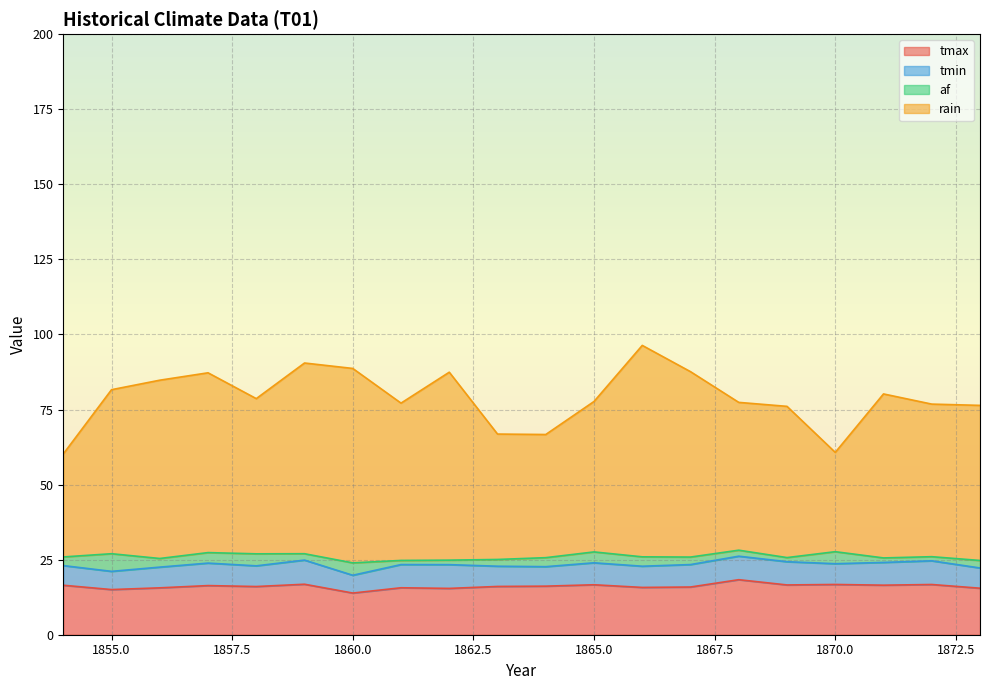

What is the difference between the rain values at 1870 and 1857?

26.5